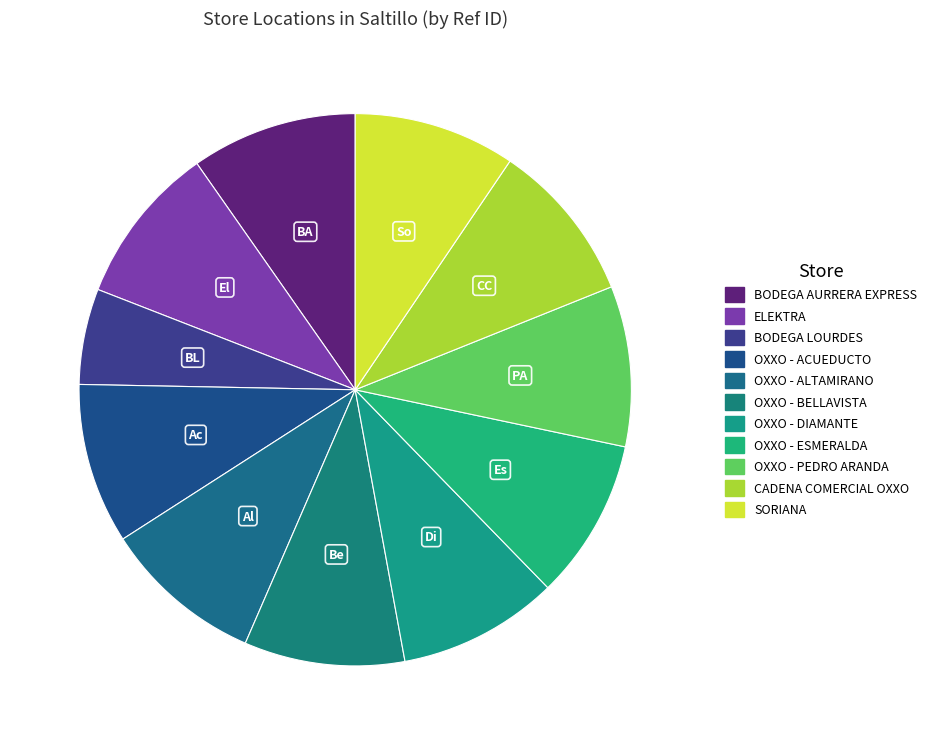

How many segments does this pie chart have?

11